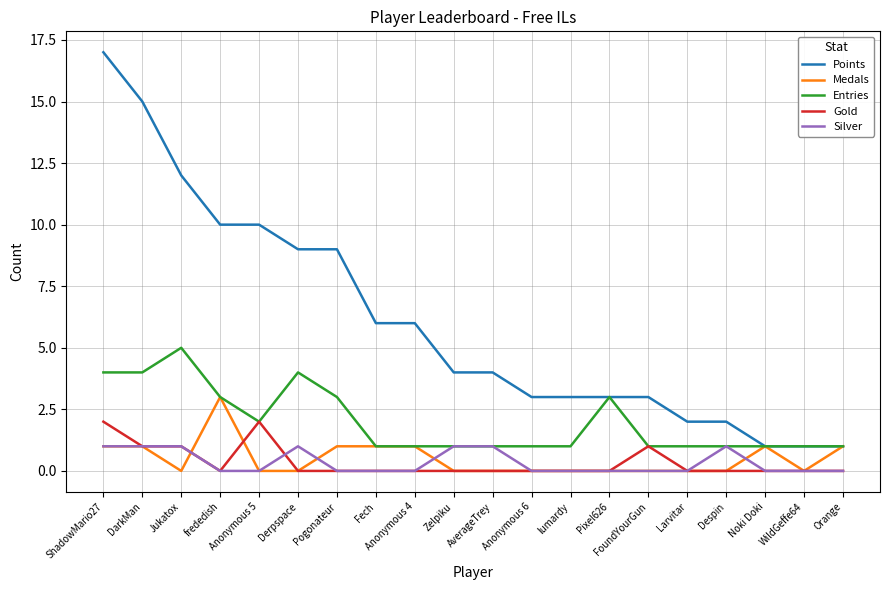

Is it true that Points equals 9 at Pogonateur?

True